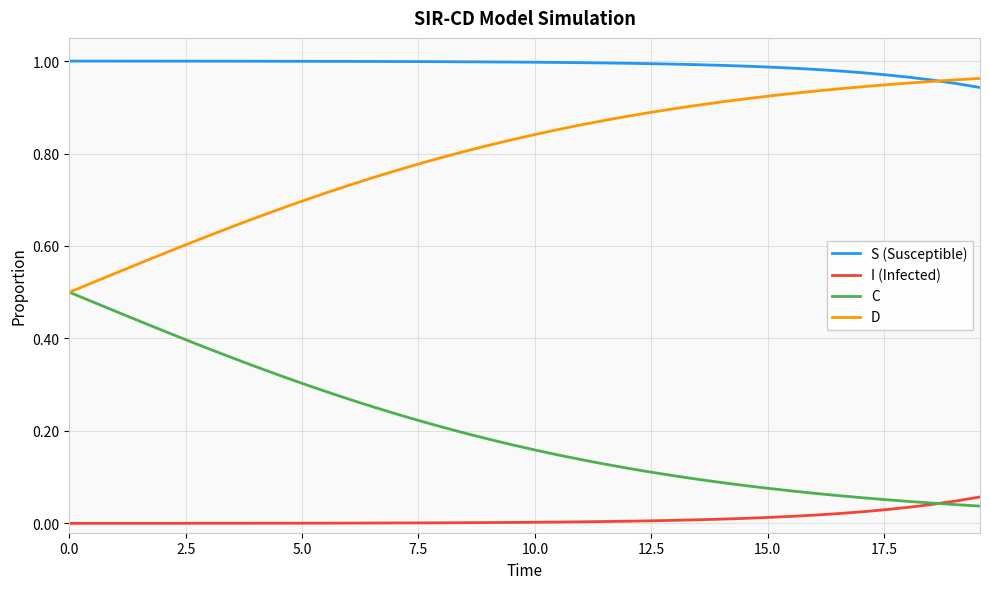

Rank the series by their average value, from highest to lowest.

S (Susceptible), D, C, I (Infected)